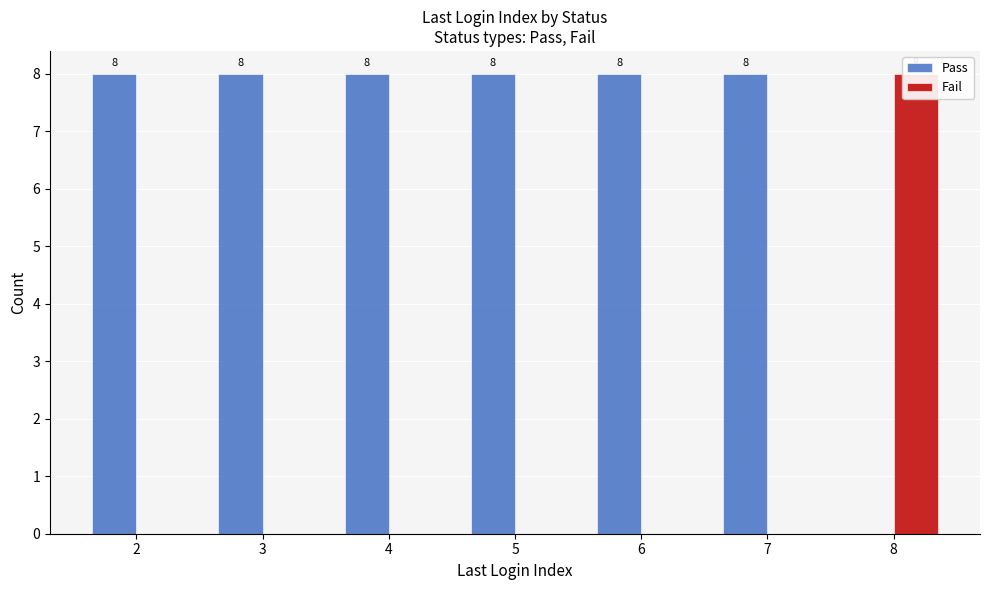

The Fail series shows 0 at 2. True or false?

True